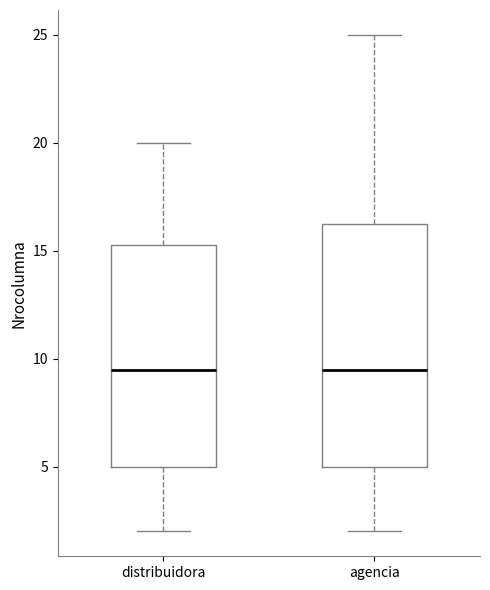

Reading left to right, read every box against the y-axis: the position of its median line, the range the box covers, and the ends of its whiskers. The values are not printed on the chart, so give them approximately, as read against the axis.

distribuidora: median 9.5, box 5.0 to 15.5, whiskers 2.0 to 20.0
agencia: median 9.5, box 5.0 to 16.5, whiskers 2.0 to 25.0